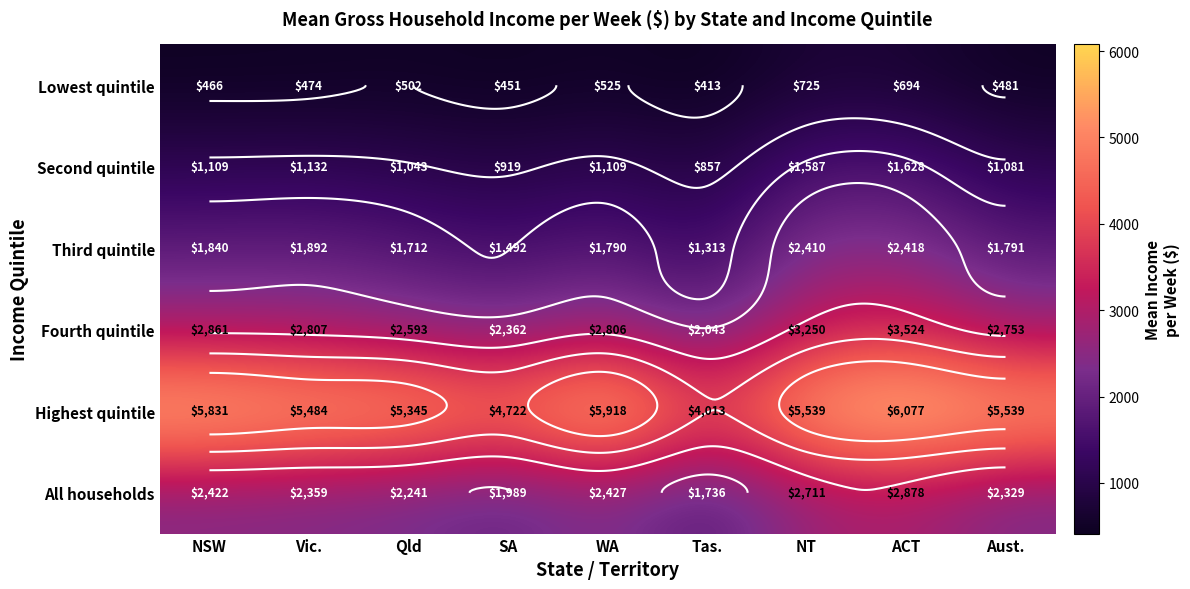

Which series has the widest spread of values?

Highest quintile